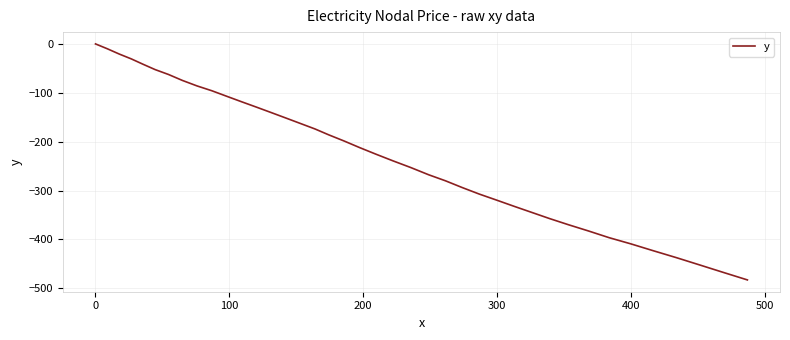

What is the difference between the maximum and minimum values?

483.0